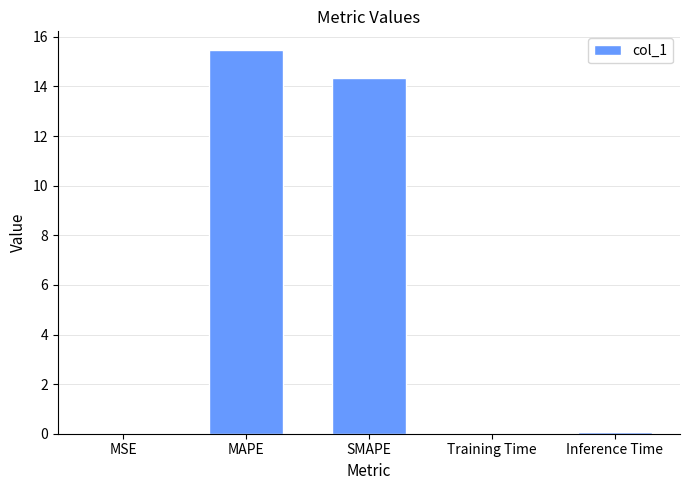

What is the change in value from MAPE to SMAPE?

-1.1